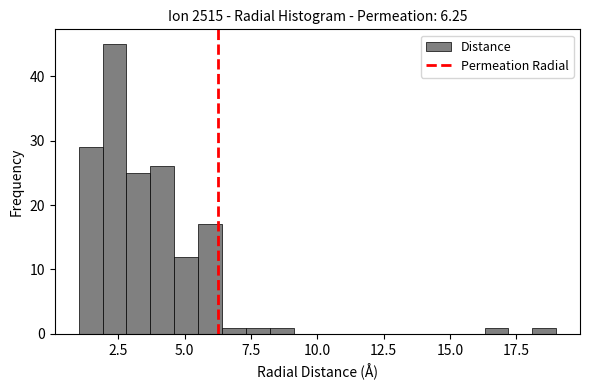

Around what value on the x-axis is the tallest bar? Give the approximate position of its centre, as read against the axis.

2.5